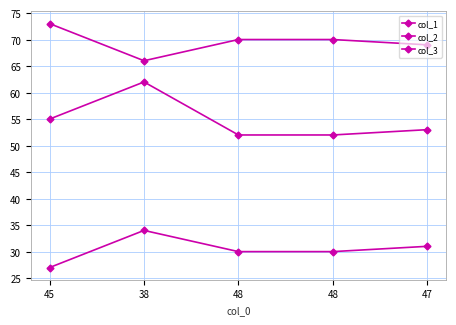

Which has a higher value, 38 or 48?

38